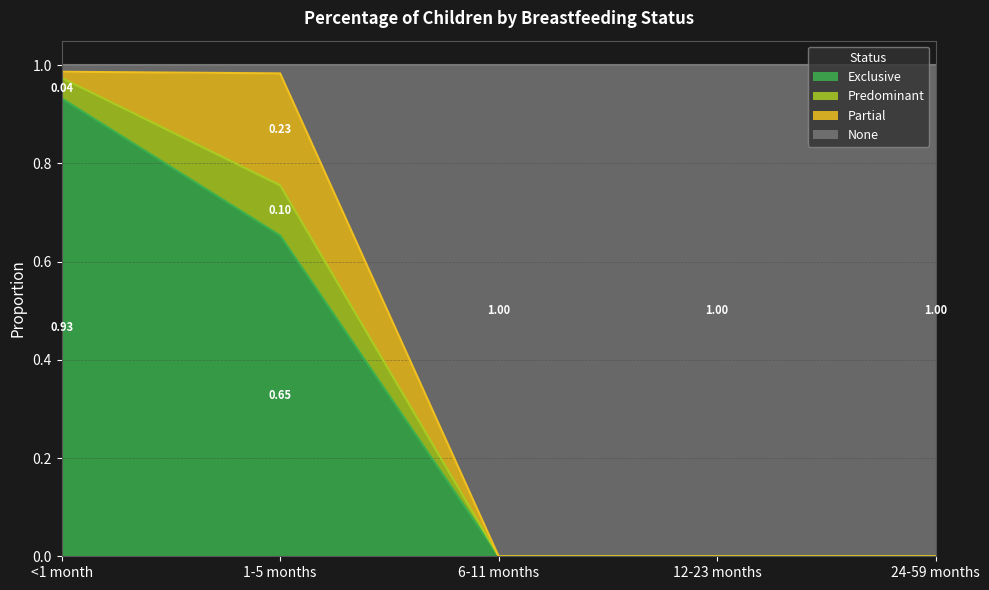

What are all the series names shown in the legend?

Exclusive, Predominant, Partial, None